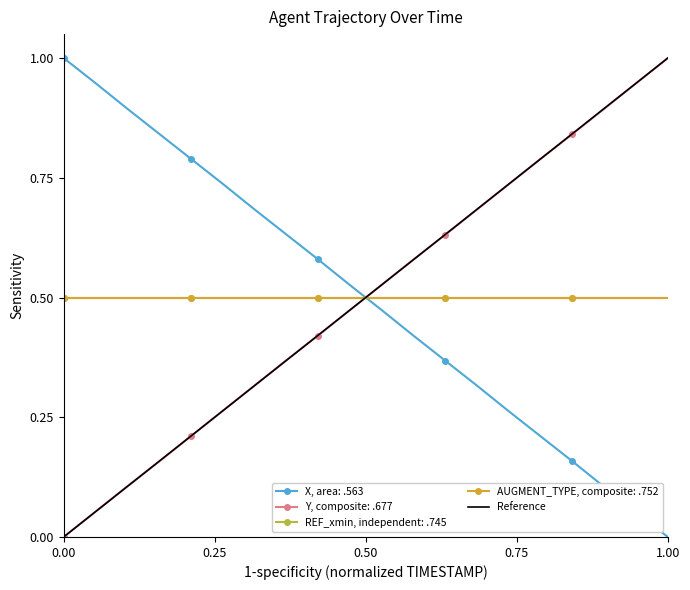

Is it true that the value at 0.00 is 0?

False